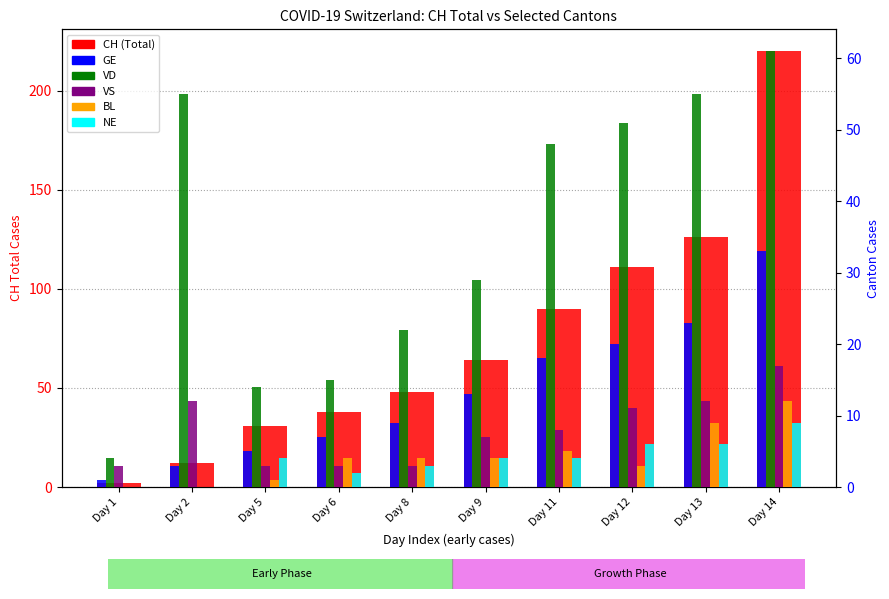

At how many categories does at least one series exceed 72?

4